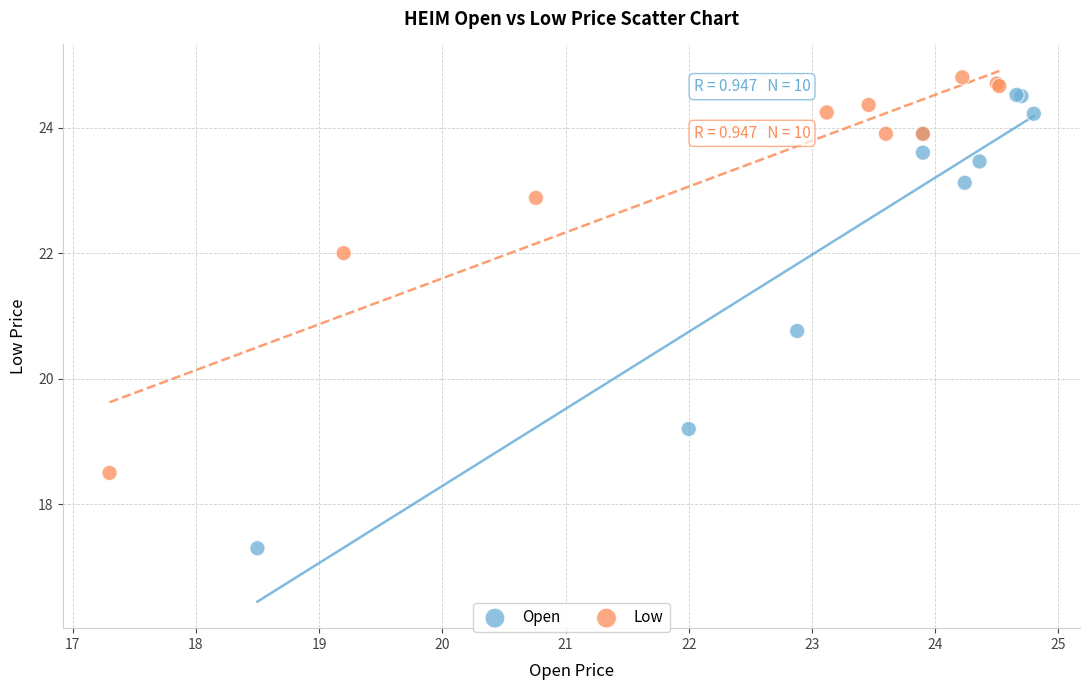

Which series has the largest Y range (max minus min)?

Open